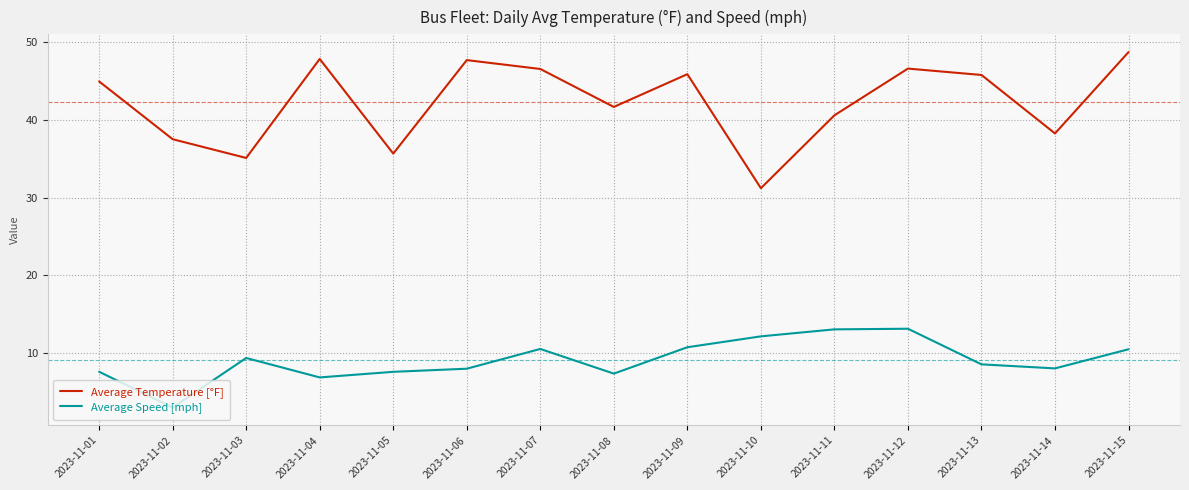

What is the smallest value displayed?

3.0